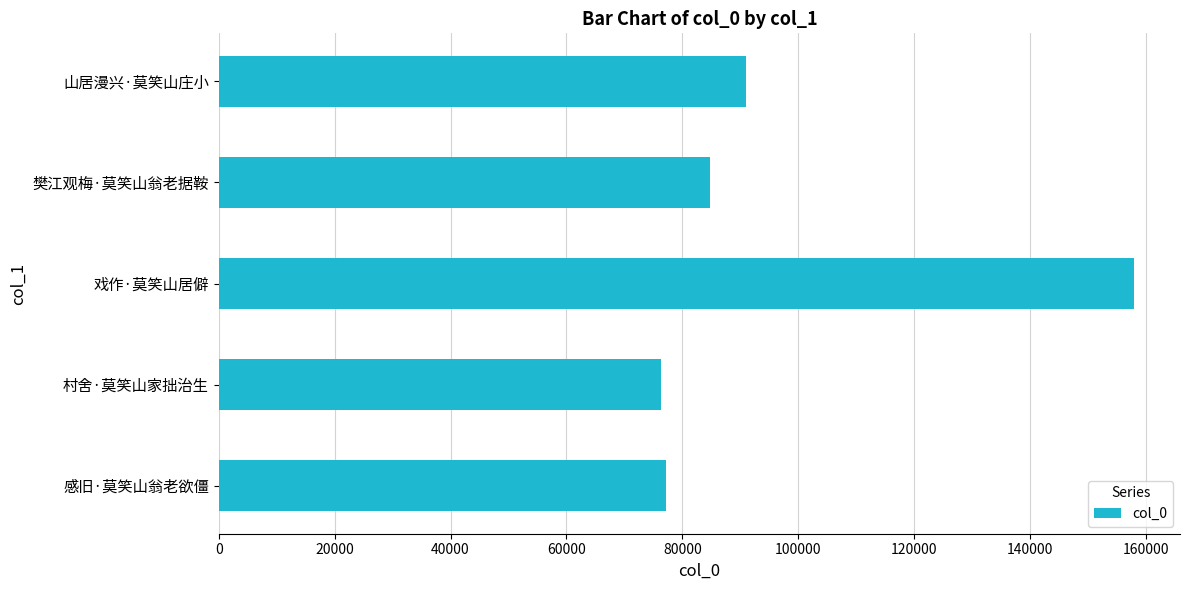

The chart shows a value of 157928 at 戏作·莫笑山居僻. True or false?

True